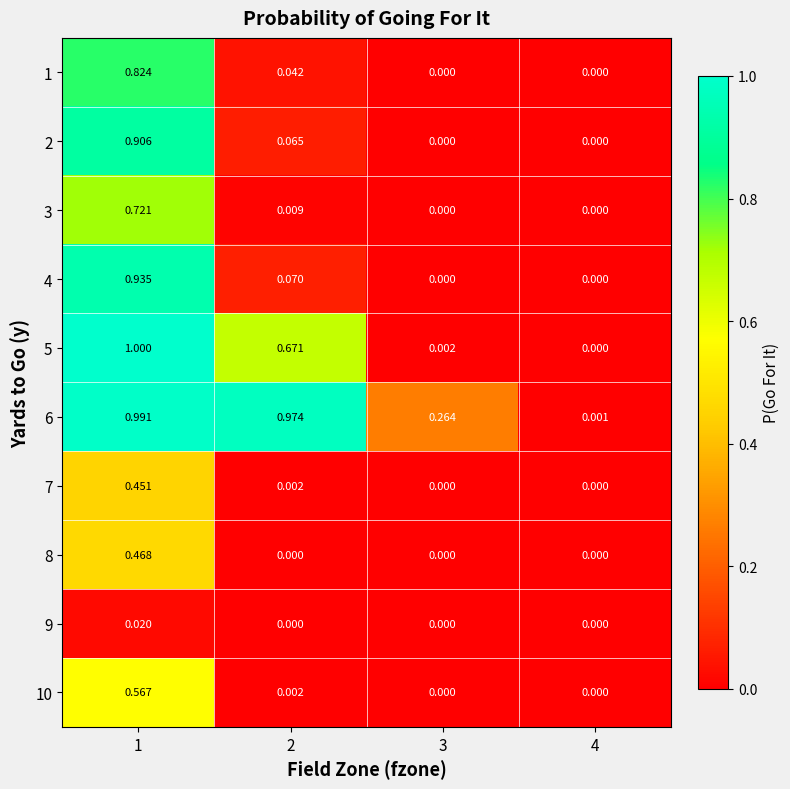

What is the maximum value shown in the chart?

1.0